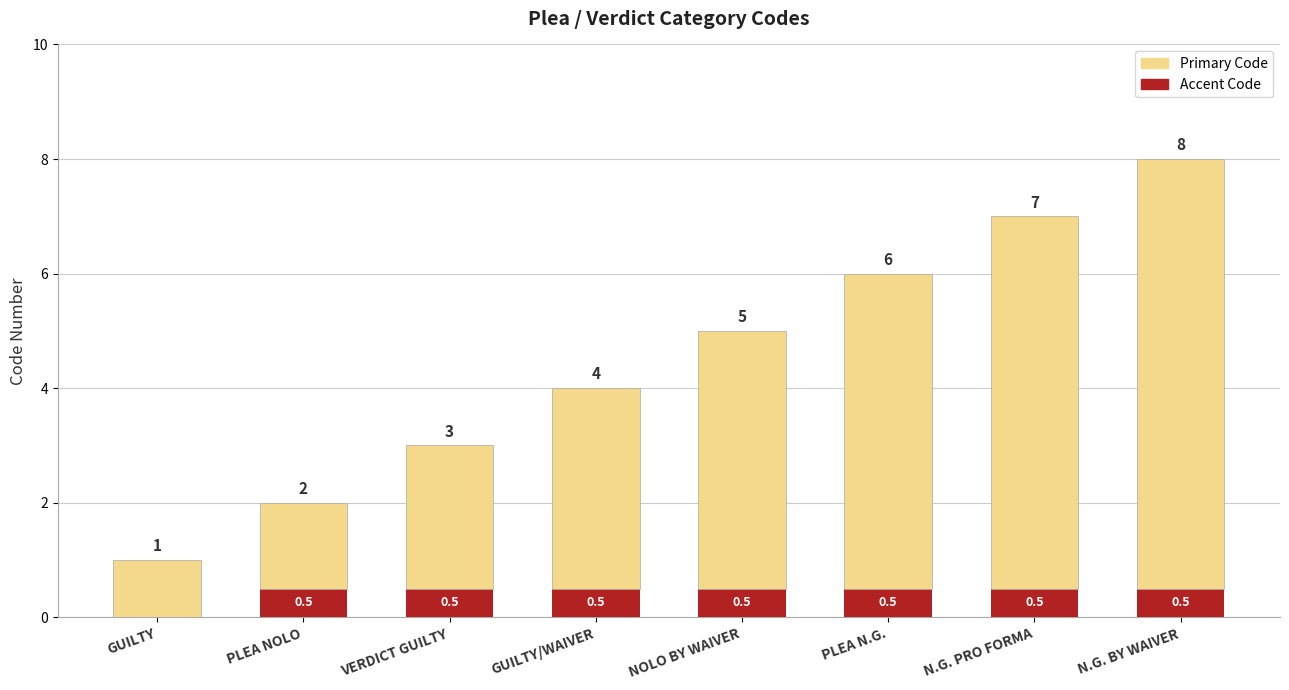

Does the chart contain stacked bars?

Yes